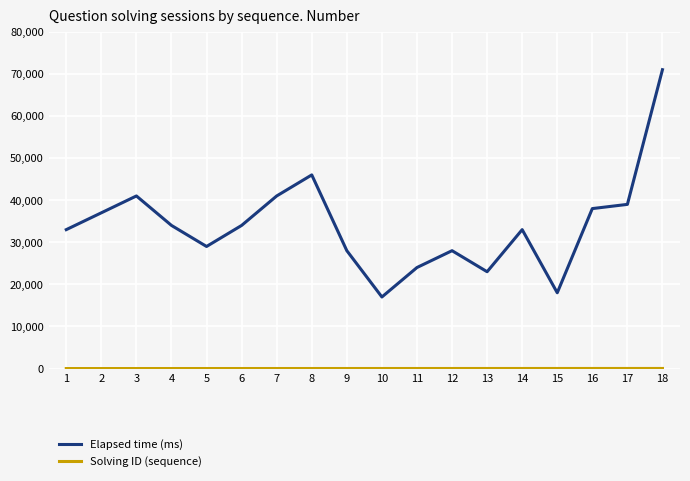

At which category is the sum across all series the highest?

18